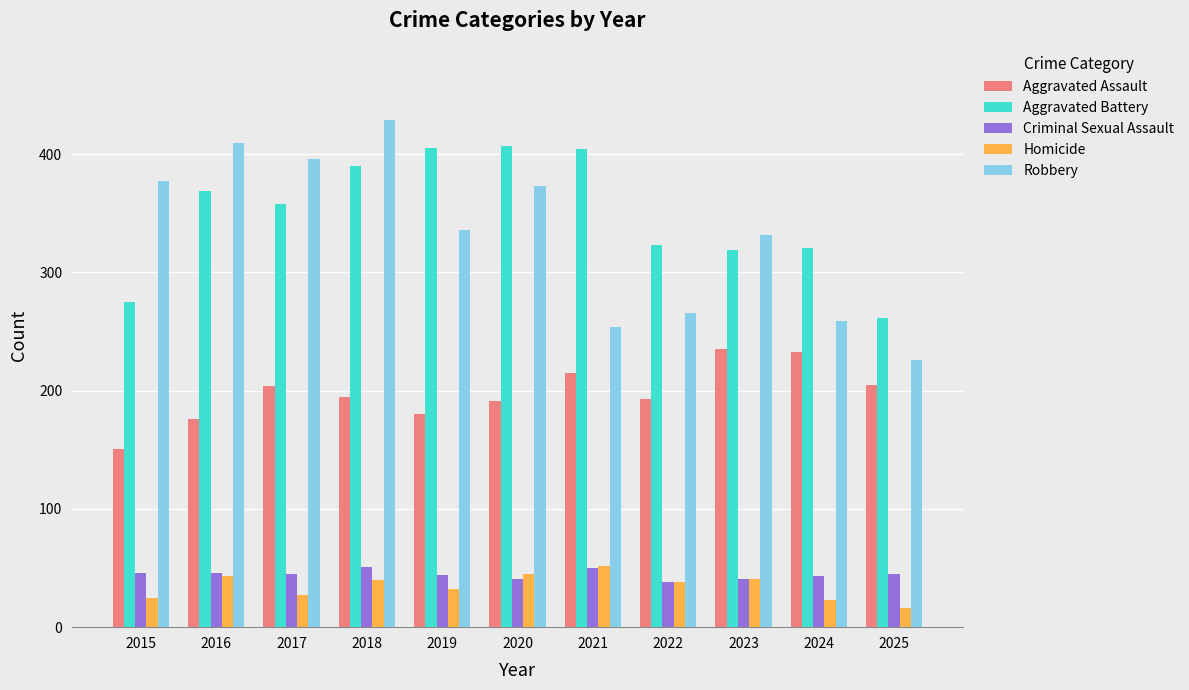

What is the difference between the highest and lowest values at 2023?

291